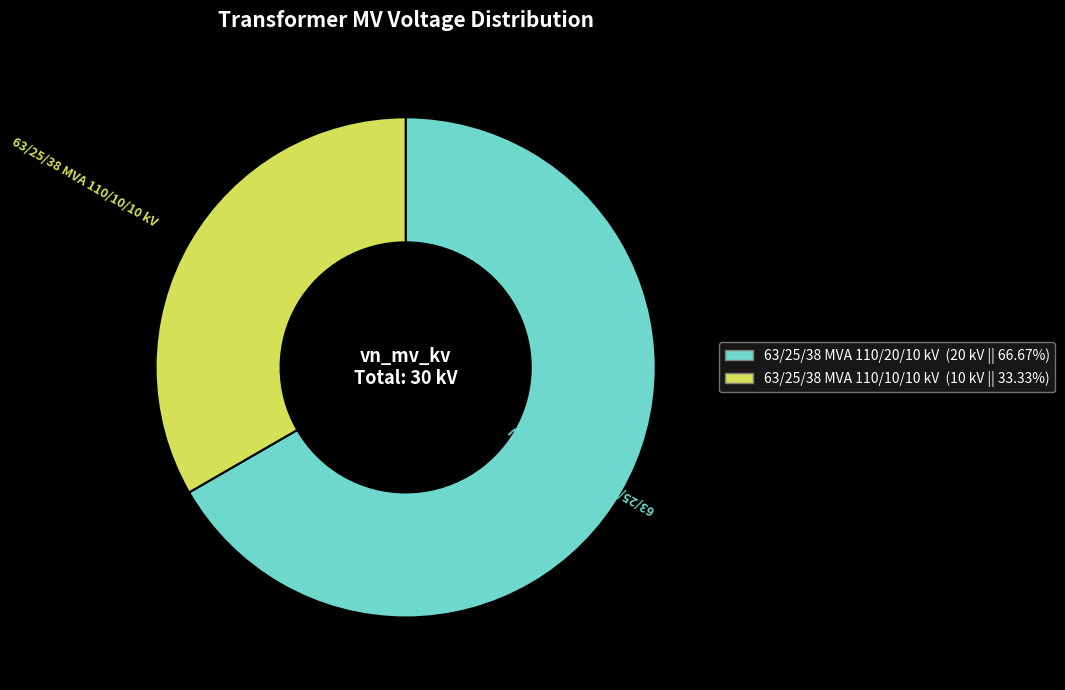

Rank the categories by value from highest to lowest.

63/25/38 MVA 110/20/10 kV, 63/25/38 MVA 110/10/10 kV